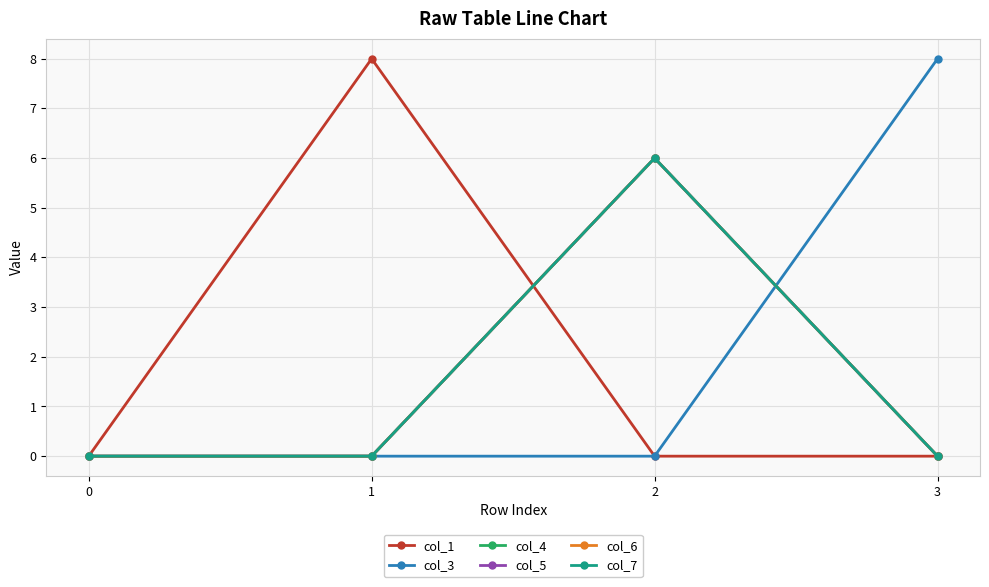

Does the chart have visible grid lines?

Yes